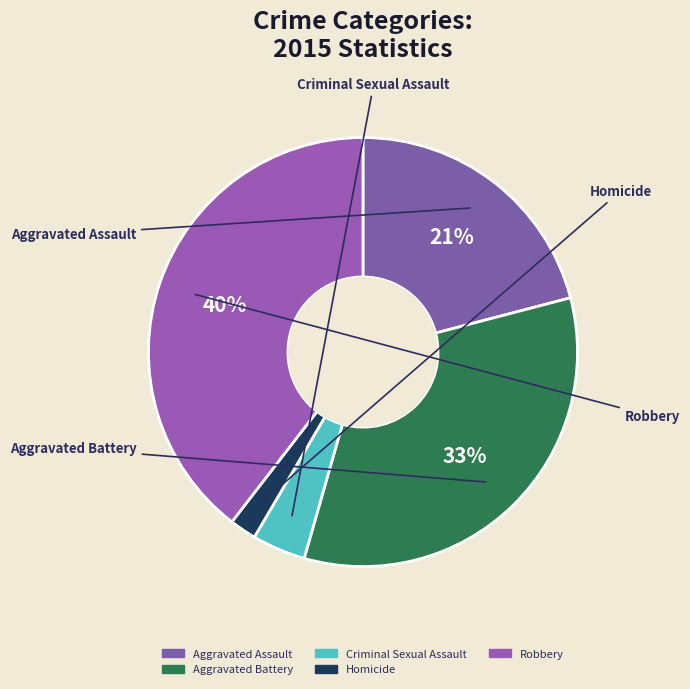

Does any single category account for the majority?

No